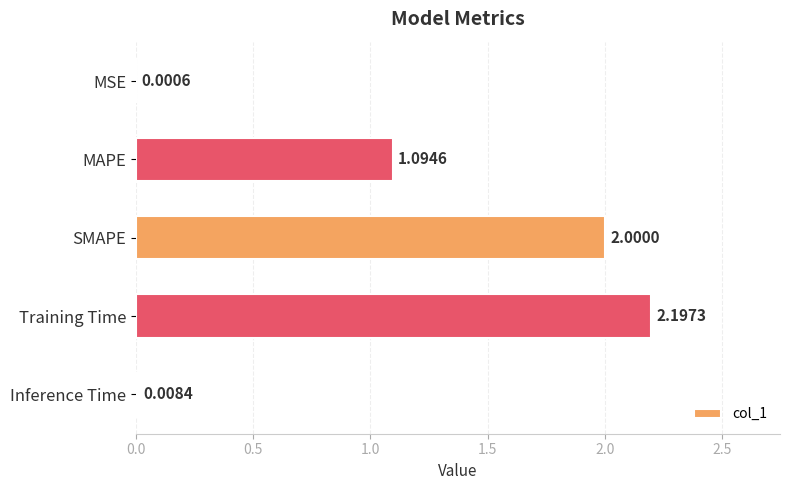

At which category does the chart reach its peak across all series?

Training Time